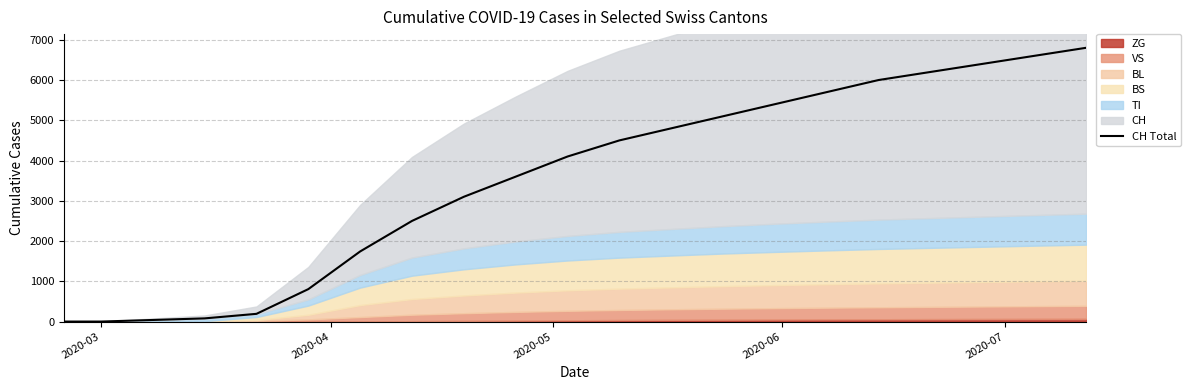

What is the difference between the maximum and minimum values?

6800